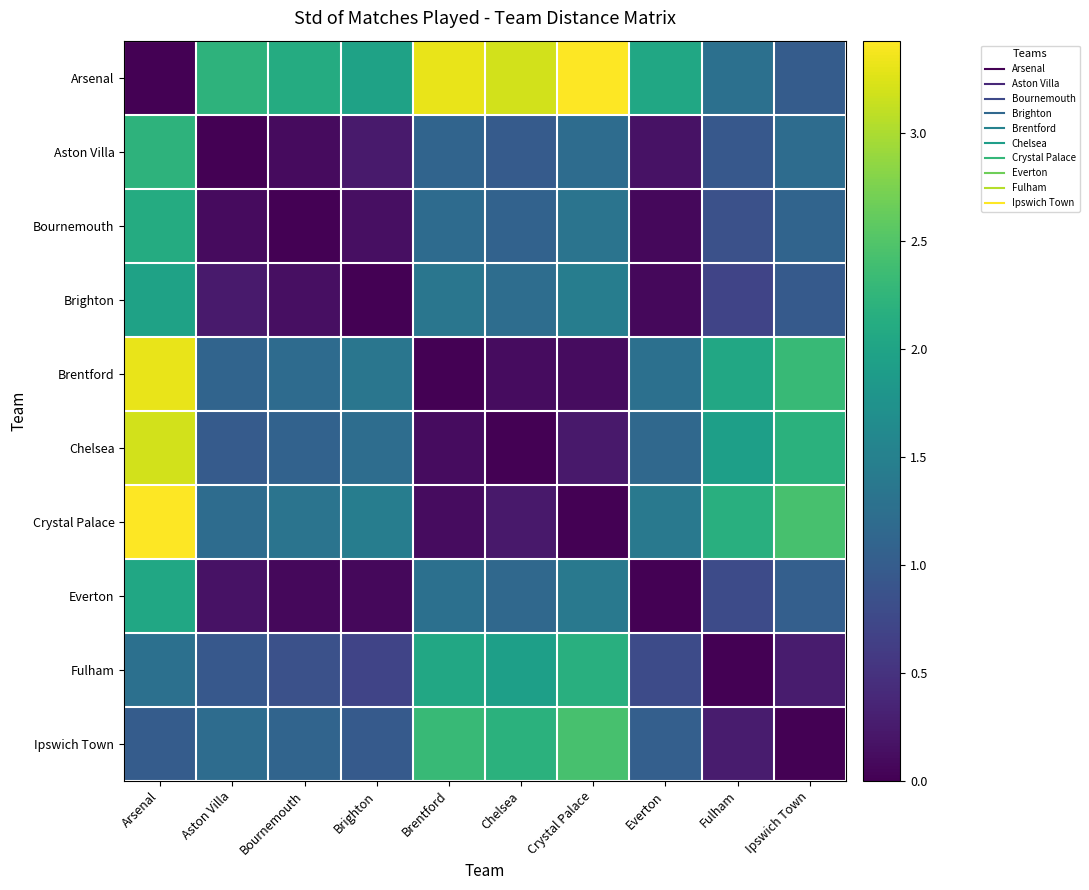

Count the number of categories in the chart.

10